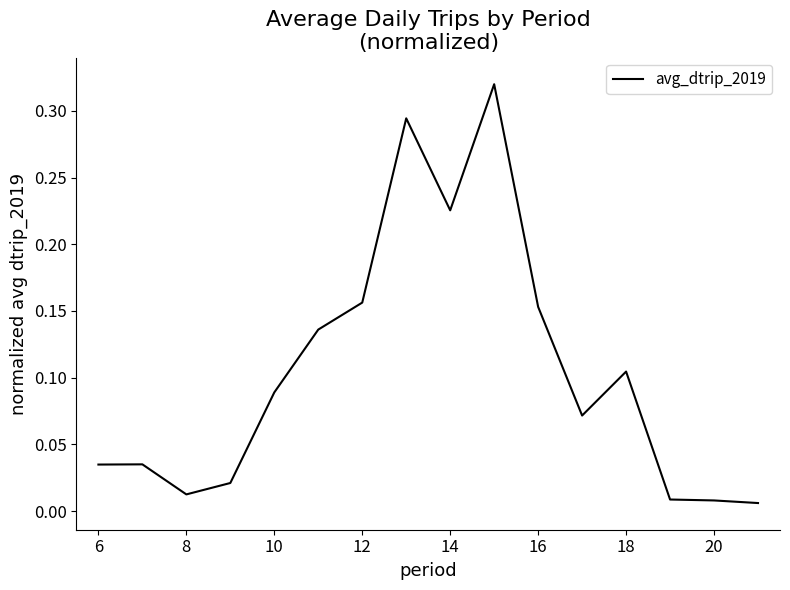

True or false: there are more than 2 points higher than both neighbors.

True